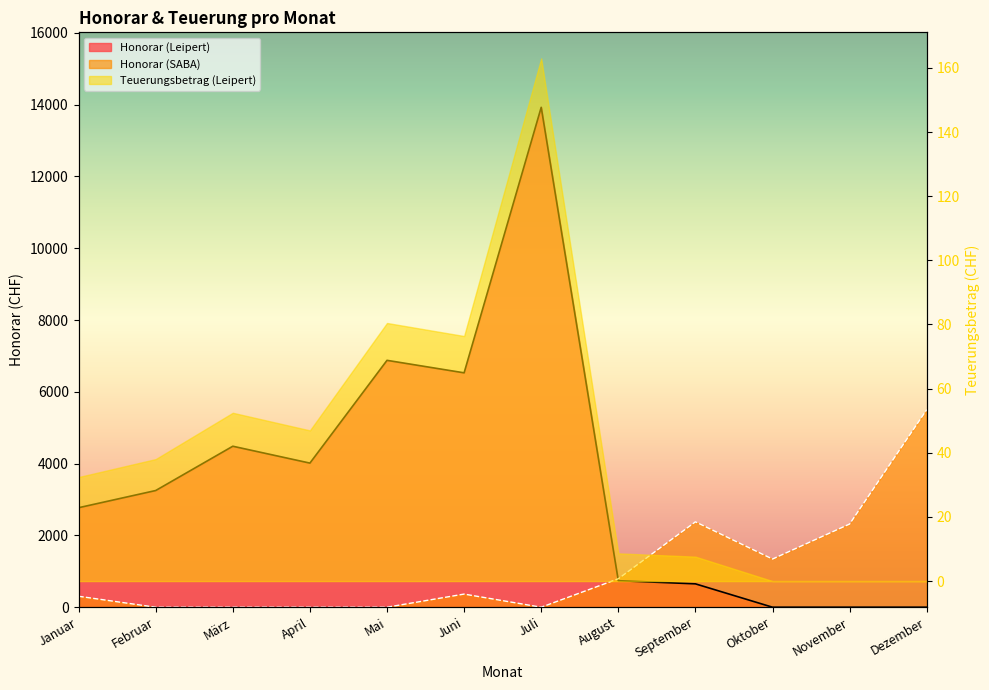

The Honorar (SABA) series shows 0.0 at April. True or false?

True